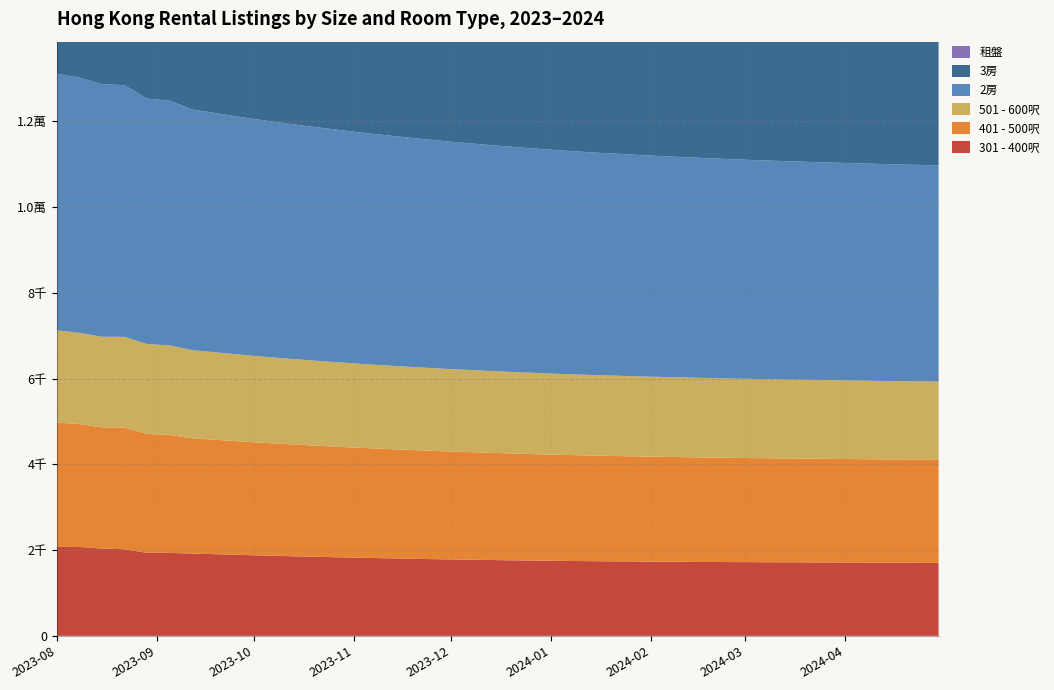

Reading left to right, what are all the values shown in this chart?

301 - 400呎: 2023-08-01=2075	2023-08-08=2072	2023-08-15=2037	2023-08-22=2020	2023-08-29=1936	2023-09-05=1935	2023-09-12=1919	2023-09-19=1905	2023-09-26=1890	2023-10-03=1875	2023-10-10=1862	2023-10-17=1850	2023-10-24=1838	2023-10-31=1826	2023-11-07=1815	2023-11-14=1805	2023-11-21=1795	2023-11-28=1786	2023-12-05=1778	2023-12-12=1770	2023-12-19=1763	2023-12-26=1756	2024-01-02=1750	2024-01-09=1745	2024-01-16=1740	2024-01-23=1736	2024-01-30=1732	2024-02-06=1729	2024-02-13=1726	2024-02-20=1723	2024-02-27=1720	2024-03-05=1718	2024-03-12=1716	2024-03-19=1714	2024-03-26=1712	2024-04-02=1710	2024-04-09=1708	2024-04-16=1706	2024-04-23=1704	2024-04-30=1702
401 - 500呎: 2023-08-01=2898	2023-08-08=2868	2023-08-15=2825	2023-08-22=2836	2023-08-29=2773	2023-09-05=2749	2023-09-12=2689	2023-09-19=2670	2023-09-26=2650	2023-10-03=2632	2023-10-10=2615	2023-10-17=2599	2023-10-24=2584	2023-10-31=2570	2023-11-07=2557	2023-11-14=2545	2023-11-21=2533	2023-11-28=2522	2023-12-05=2512	2023-12-12=2502	2023-12-19=2493	2023-12-26=2484	2024-01-02=2476	2024-01-09=2469	2024-01-16=2462	2024-01-23=2456	2024-01-30=2450	2024-02-06=2445	2024-02-13=2440	2024-02-20=2435	2024-02-27=2431	2024-03-05=2427	2024-03-12=2423	2024-03-19=2420	2024-03-26=2417	2024-04-02=2414	2024-04-09=2411	2024-04-16=2408	2024-04-23=2406	2024-04-30=2404
501 - 600呎: 2023-08-01=2153	2023-08-08=2128	2023-08-15=2115	2023-08-22=2119	2023-08-29=2098	2023-09-05=2090	2023-09-12=2056	2023-09-19=2040	2023-09-26=2025	2023-10-03=2011	2023-10-10=1998	2023-10-17=1986	2023-10-24=1975	2023-10-31=1964	2023-11-07=1954	2023-11-14=1944	2023-11-21=1935	2023-11-28=1926	2023-12-05=1918	2023-12-12=1910	2023-12-19=1903	2023-12-26=1896	2024-01-02=1889	2024-01-09=1883	2024-01-16=1877	2024-01-23=1872	2024-01-30=1867	2024-02-06=1862	2024-02-13=1858	2024-02-20=1854	2024-02-27=1850	2024-03-05=1846	2024-03-12=1843	2024-03-19=1840	2024-03-26=1837	2024-04-02=1834	2024-04-09=1831	2024-04-16=1829	2024-04-23=1827	2024-04-30=1825
2房: 2023-08-01=5989	2023-08-08=5952	2023-08-15=5893	2023-08-22=5869	2023-08-29=5726	2023-09-05=5708	2023-09-12=5613	2023-09-19=5580	2023-09-26=5548	2023-10-03=5518	2023-10-10=5489	2023-10-17=5461	2023-10-24=5434	2023-10-31=5408	2023-11-07=5383	2023-11-14=5359	2023-11-21=5336	2023-11-28=5314	2023-12-05=5293	2023-12-12=5273	2023-12-19=5254	2023-12-26=5236	2024-01-02=5219	2024-01-09=5203	2024-01-16=5188	2024-01-23=5174	2024-01-30=5161	2024-02-06=5148	2024-02-13=5136	2024-02-20=5125	2024-02-27=5114	2024-03-05=5104	2024-03-12=5095	2024-03-19=5086	2024-03-26=5078	2024-04-02=5070	2024-04-09=5063	2024-04-16=5056	2024-04-23=5050	2024-04-30=5044
3房: 2023-08-01=4164	2023-08-08=4179	2023-08-15=4122	2023-08-22=4104	2023-08-29=4014	2023-09-05=3999	2023-09-12=3985	2023-09-19=3960	2023-09-26=3936	2023-10-03=3913	2023-10-10=3891	2023-10-17=3870	2023-10-24=3850	2023-10-31=3831	2023-11-07=3813	2023-11-14=3795	2023-11-21=3778	2023-11-28=3762	2023-12-05=3747	2023-12-12=3733	2023-12-19=3719	2023-12-26=3706	2024-01-02=3694	2024-01-09=3682	2024-01-16=3671	2024-01-23=3661	2024-01-30=3652	2024-02-06=3643	2024-02-13=3635	2024-02-20=3627	2024-02-27=3620	2024-03-05=3613	2024-03-12=3607	2024-03-19=3601	2024-03-26=3596	2024-04-02=3591	2024-04-09=3587	2024-04-16=3583	2024-04-23=3579	2024-04-30=3576
租盤: 2023-08-01=13200	2023-08-08=13162	2023-08-15=12984	2023-08-22=12901	2023-08-29=12609	2023-09-05=12557	2023-09-12=12396	2023-09-19=12320	2023-09-26=12245	2023-10-03=12172	2023-10-10=12101	2023-10-17=12032	2023-10-24=11965	2023-10-31=11900	2023-11-07=11837	2023-11-14=11776	2023-11-21=11717	2023-11-28=11660	2023-12-05=11605	2023-12-12=11552	2023-12-19=11501	2023-12-26=11452	2024-01-02=11405	2024-01-09=11360	2024-01-16=11317	2024-01-23=11276	2024-01-30=11237	2024-02-06=11200	2024-02-13=11165	2024-02-20=11132	2024-02-27=11101	2024-03-05=11072	2024-03-12=11045	2024-03-19=11020	2024-03-26=10997	2024-04-02=10976	2024-04-09=10957	2024-04-16=10940	2024-04-23=10925	2024-04-30=10912